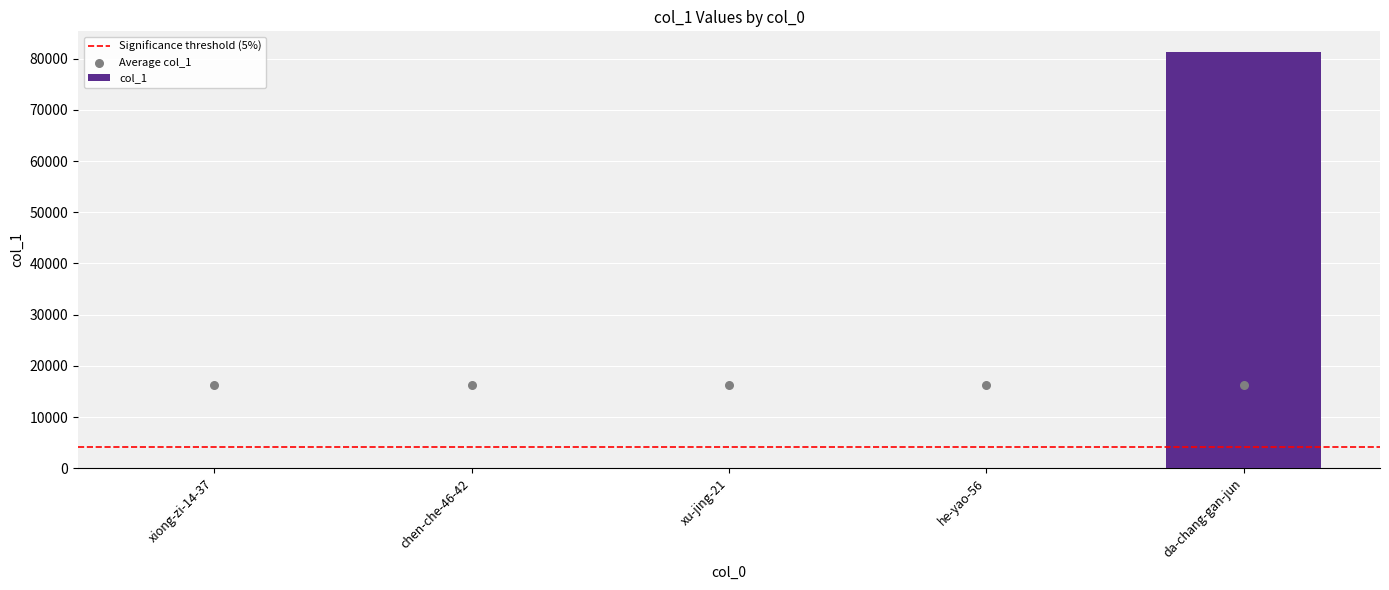

Between he-yao-56 and chen-che-46-42, which is larger?

chen-che-46-42